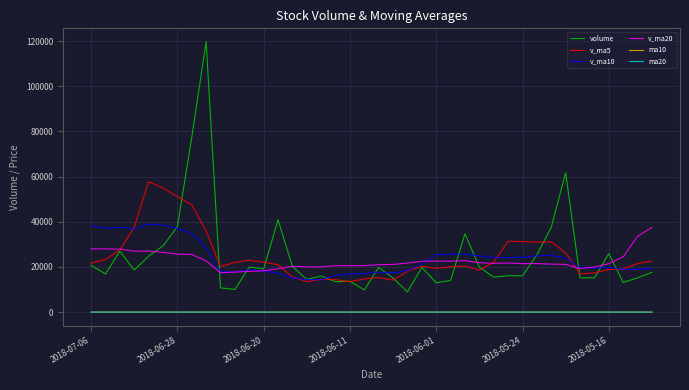

True or false: v_ma5 and ma20 intersect in this chart.

False